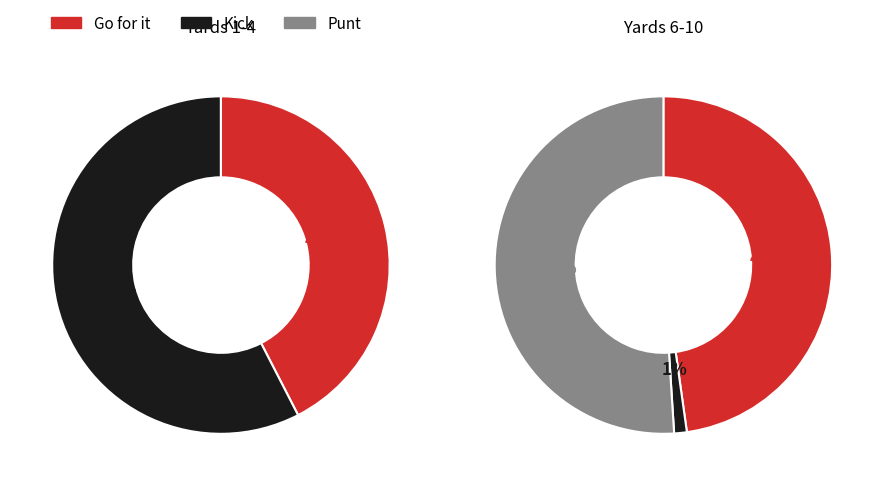

Which slice is the smallest?

1